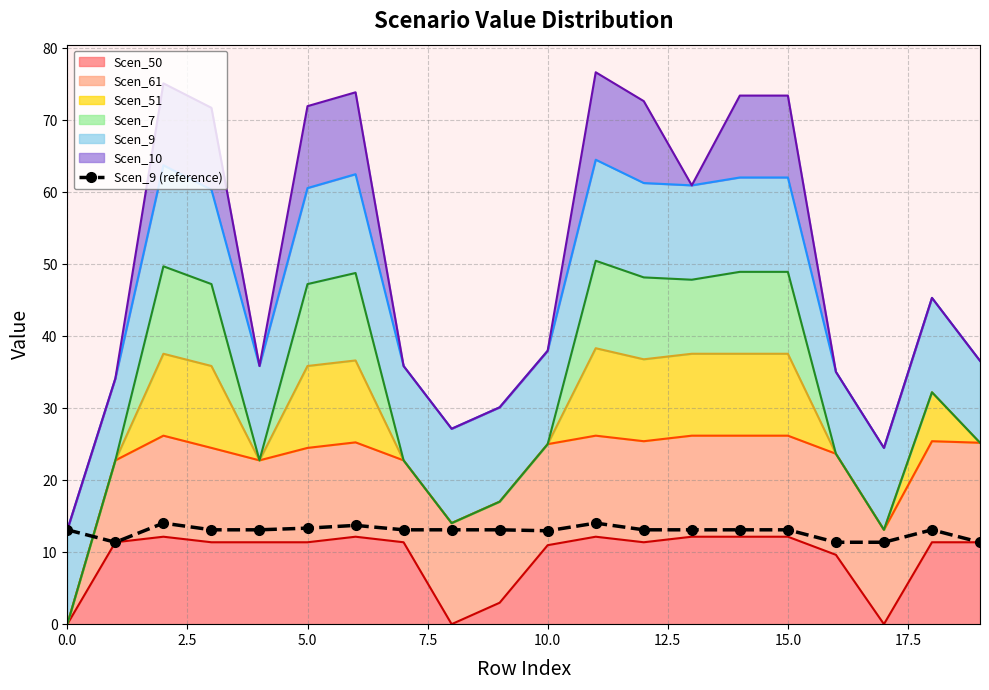

Is it true that the value at 15.0 is 8.4?

False